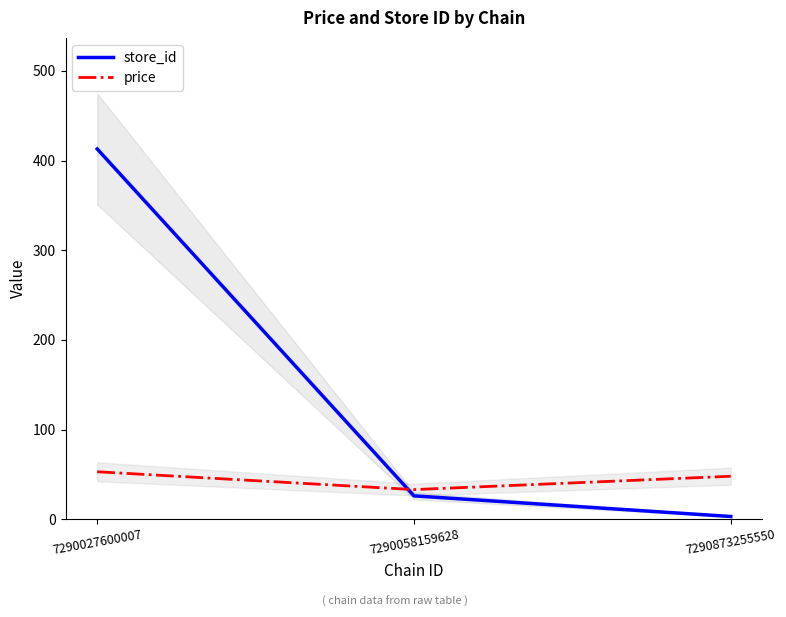

Reading left to right, what are all the values shown in this chart?

store_id: 413.0	26.0	3.0
price: 52.9	33.0	47.9